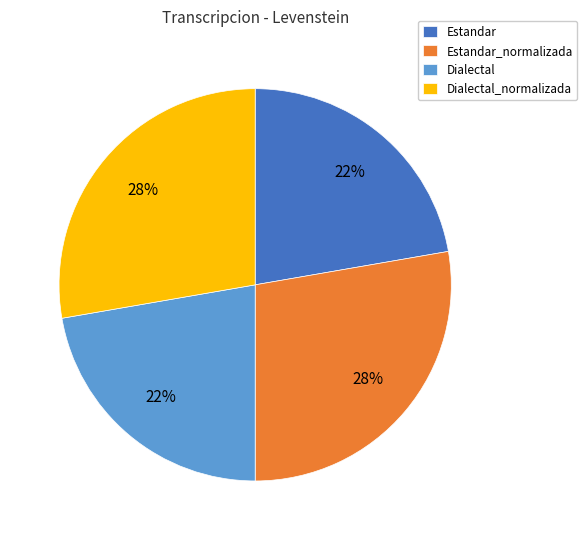

To the nearest percent, what is the average slice percentage?

25%